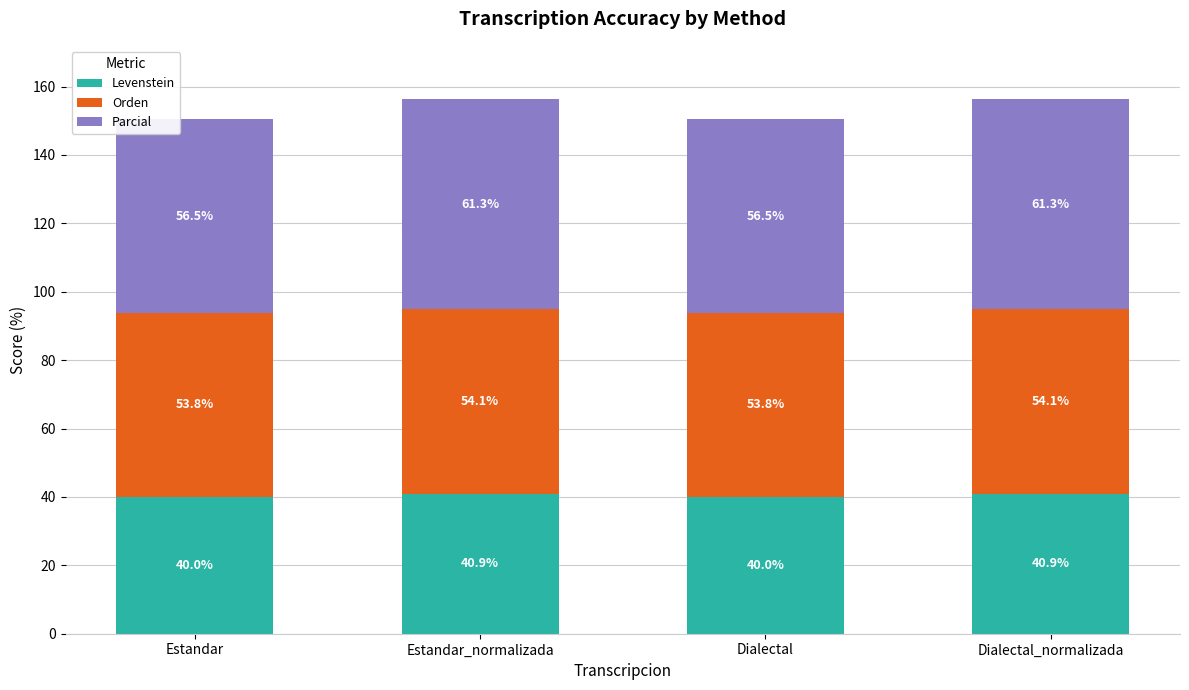

How many data points does each series have?

4